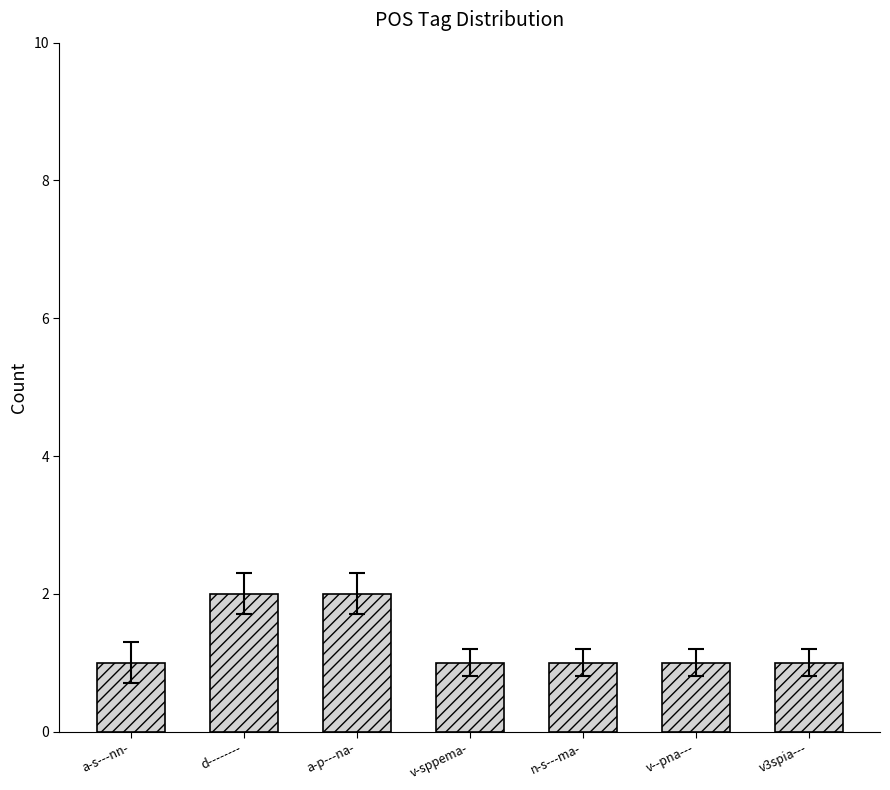

Approximately how many times larger is the value at a-p---na- compared to v--pna---?

2.0